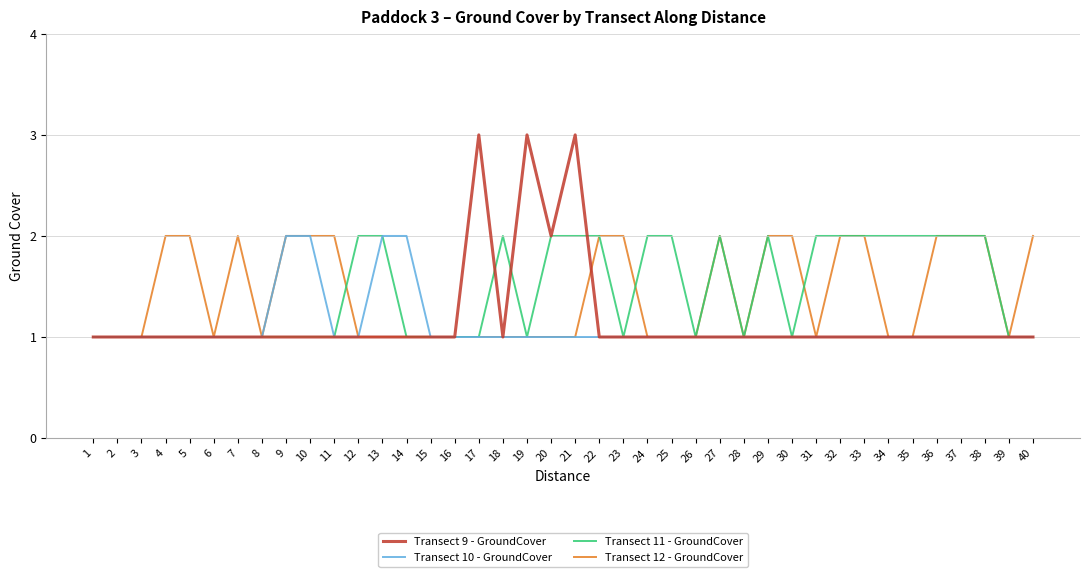

The Transect 11 - GroundCover series shows 2 at 3. True or false?

False